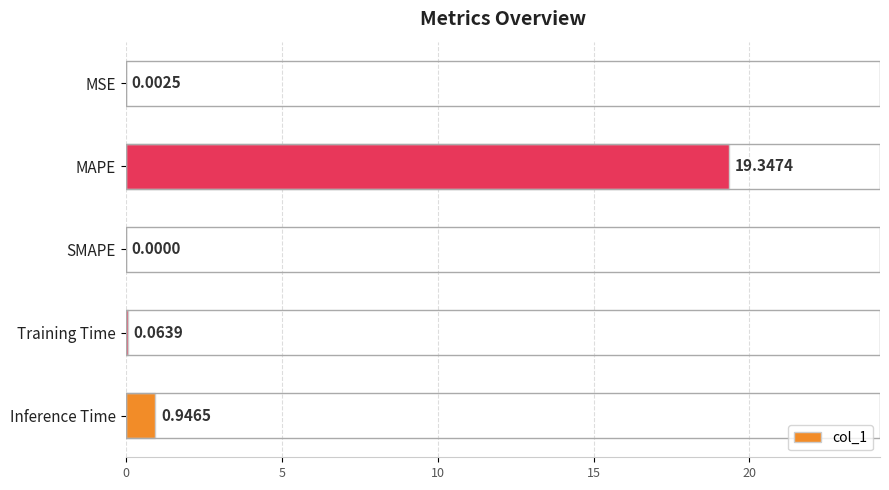

What is the sum of all values?

20.4